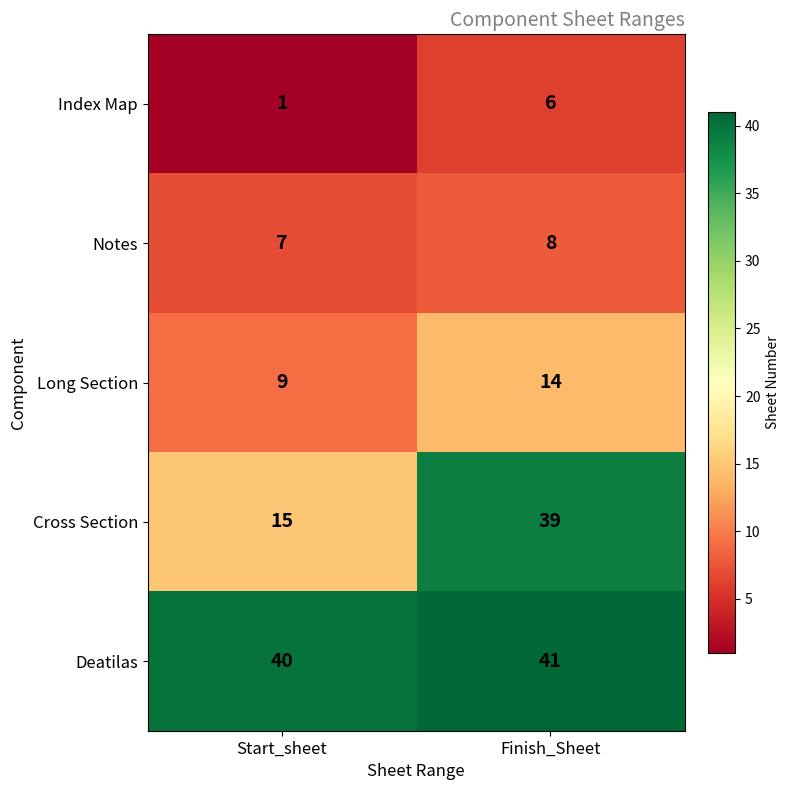

Reading right to left, list all the values displayed in this chart.

Index Map: 6	1
Notes: 8	7
Long Section: 14	9
Cross Section: 39	15
Deatilas: 41	40